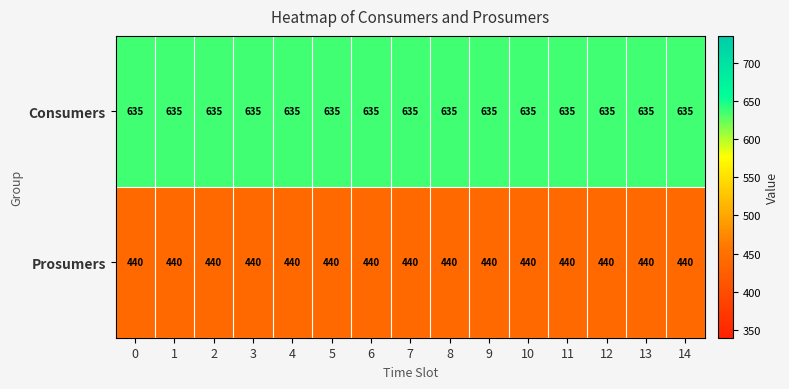

Count the number of categories in the chart.

15